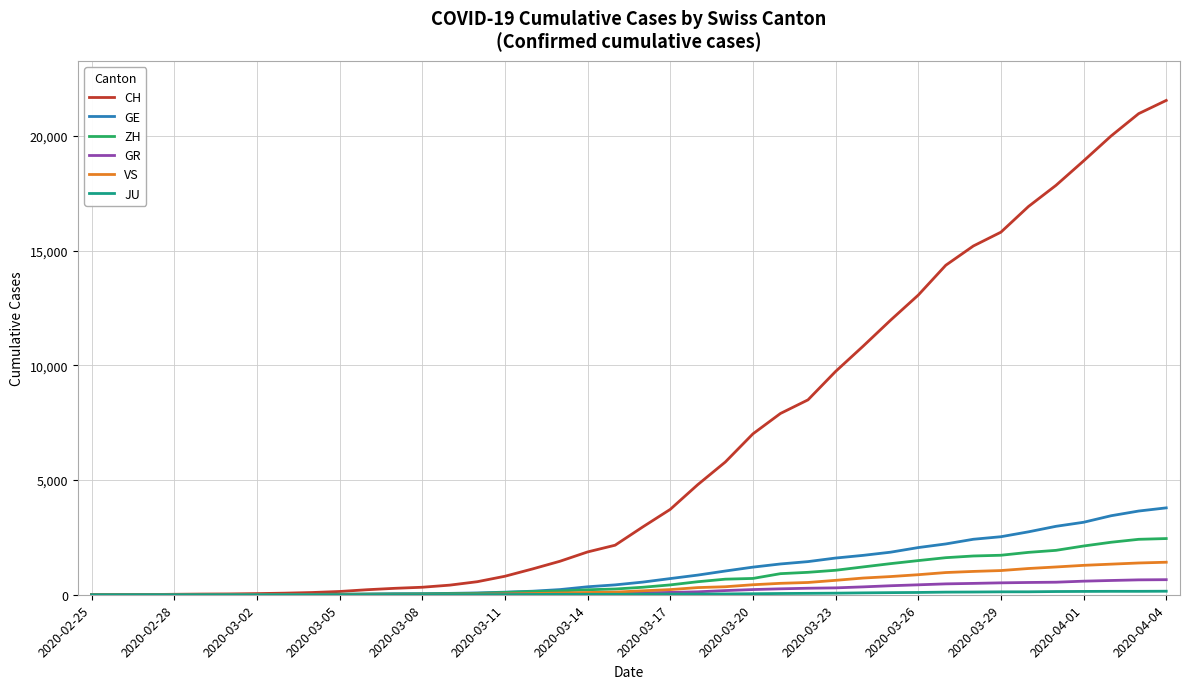

Which series has the largest total across all categories?

CH